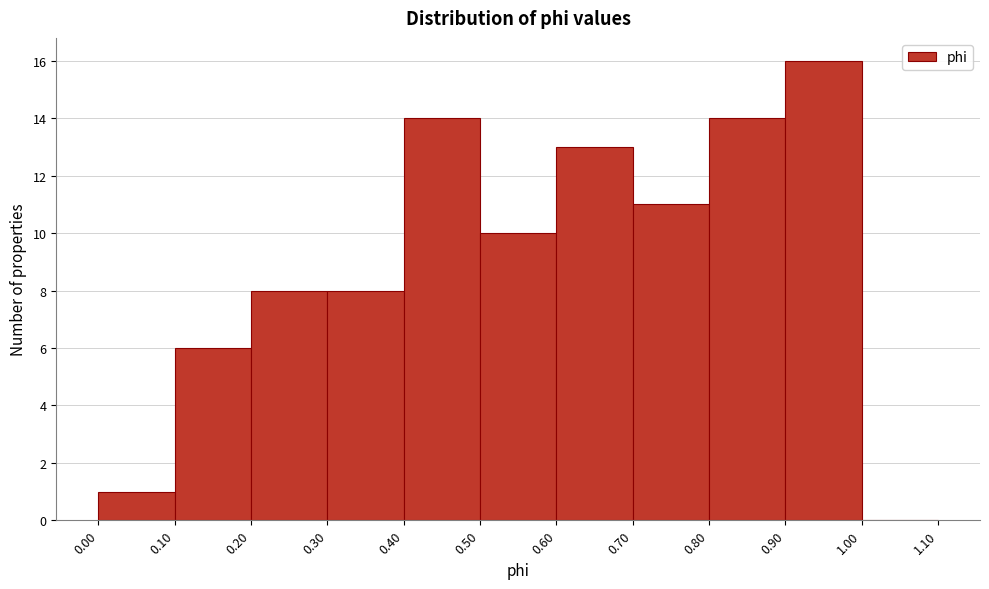

Which range on the x-axis has the tallest bar?

0.90 to 1.00